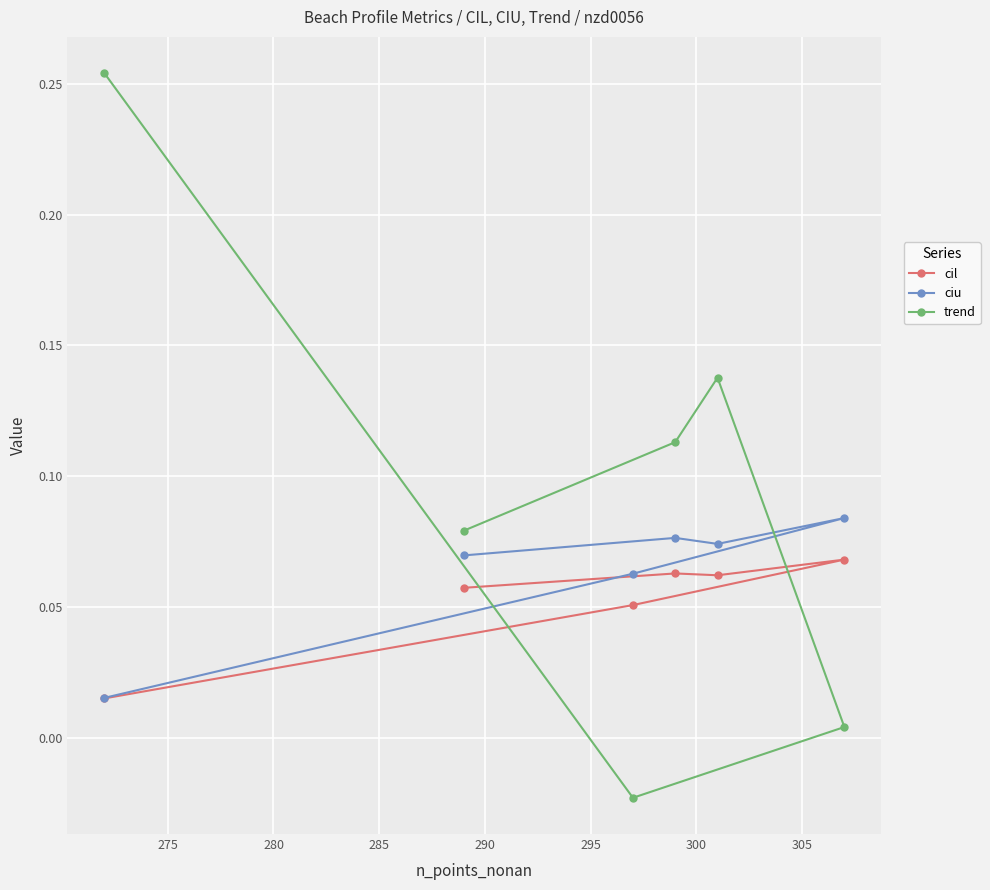

Rank the series by their average value, from lowest to highest.

cil, ciu, trend